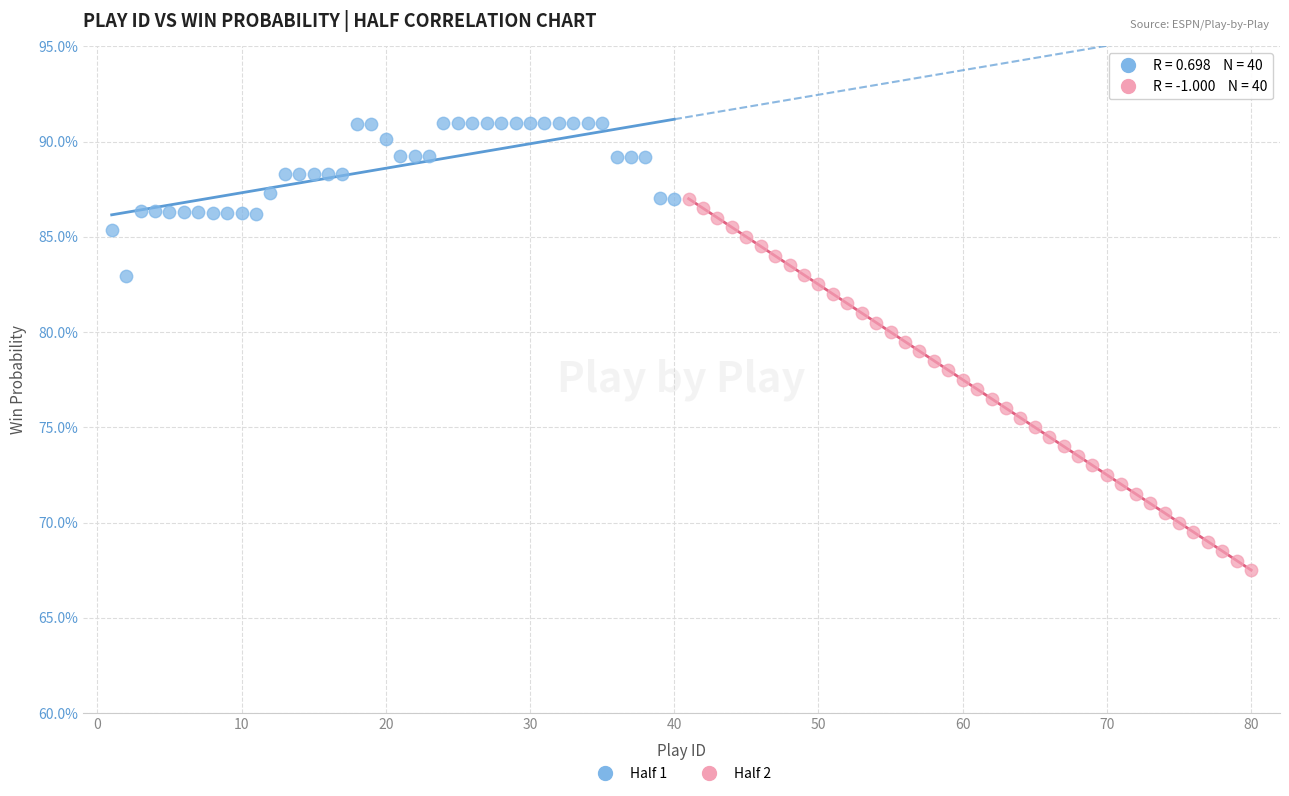

Which series has the widest spread of Y values?

Half 2